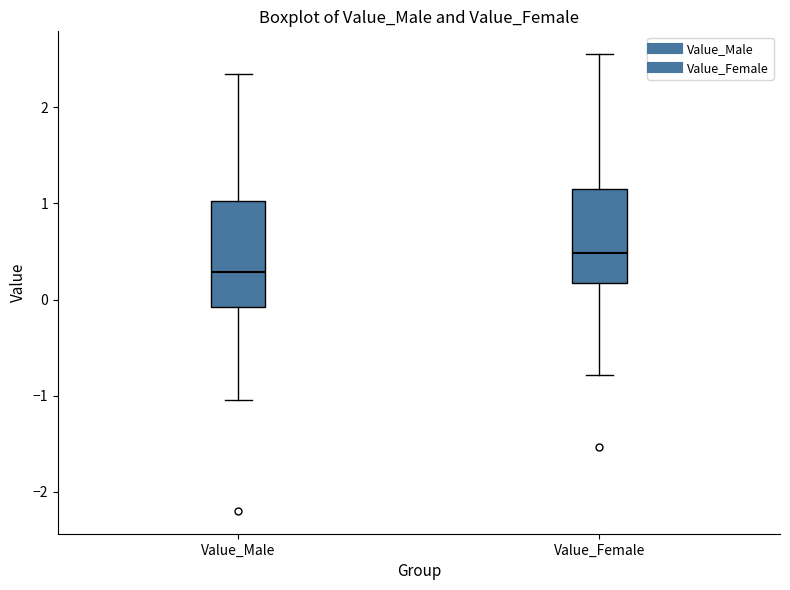

Where is the upper edge of the box for Value_Female on the y-axis? The values are not printed on the chart, so give them approximately, as read against the axis.

1.1